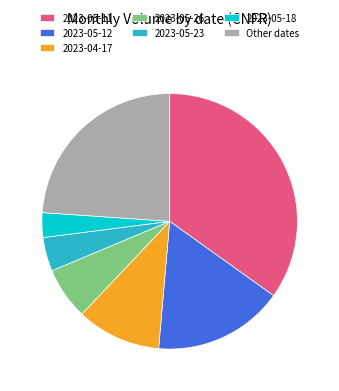

Is it true that 2023-05-18 is 10% of the pie?

False